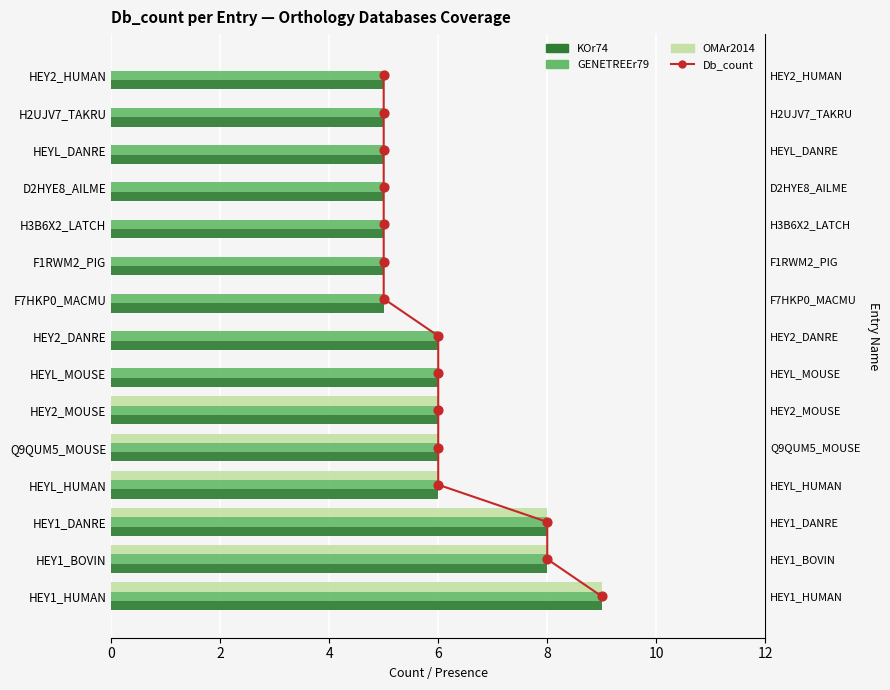

Which series has the largest Y range (max minus min)?

Db_count